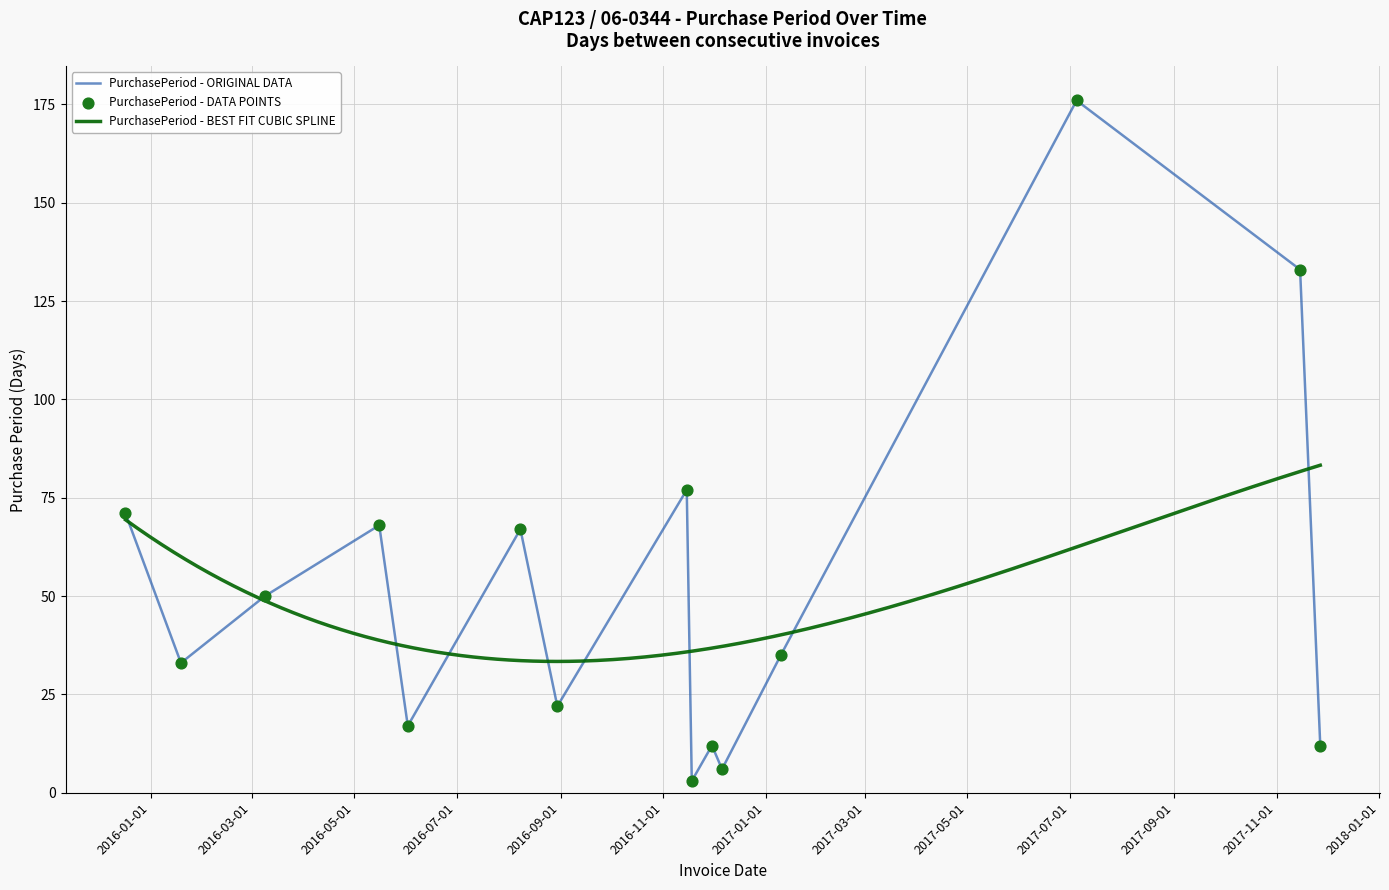

What is the ratio of the value at 2016-06-02 to the value at 2017-11-27?

1.4